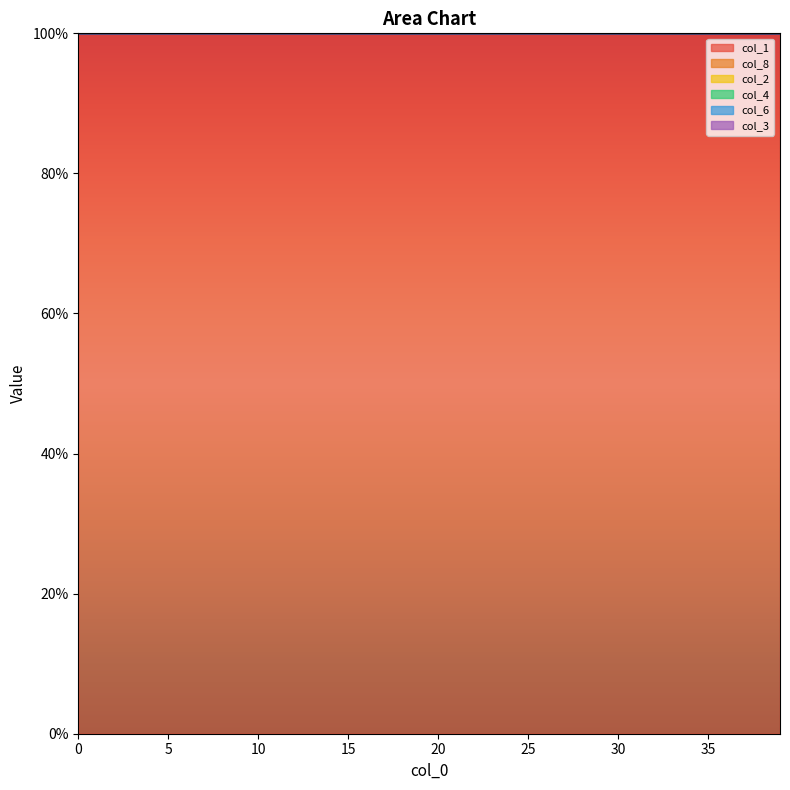

At which label does col_8 reach its minimum?

39